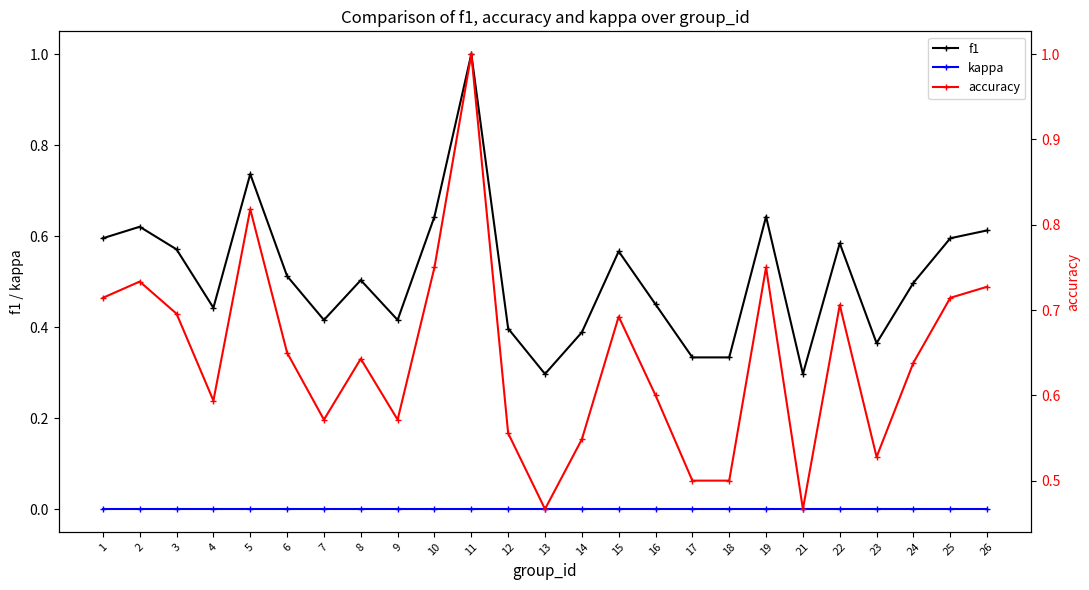

How many interior local peaks does the f1 series have?

7